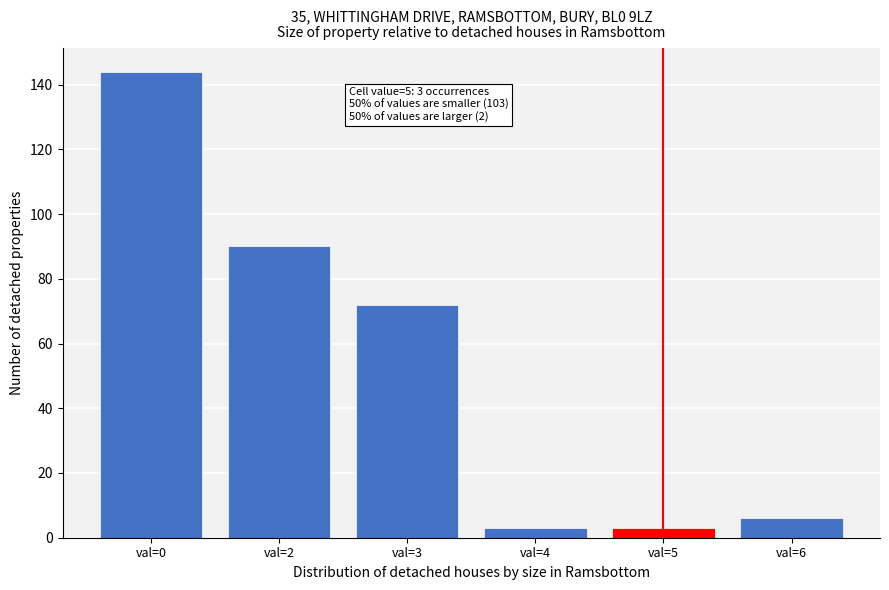

Reading right to left, what are all the values shown in this chart?

6	3	3	72	90	144